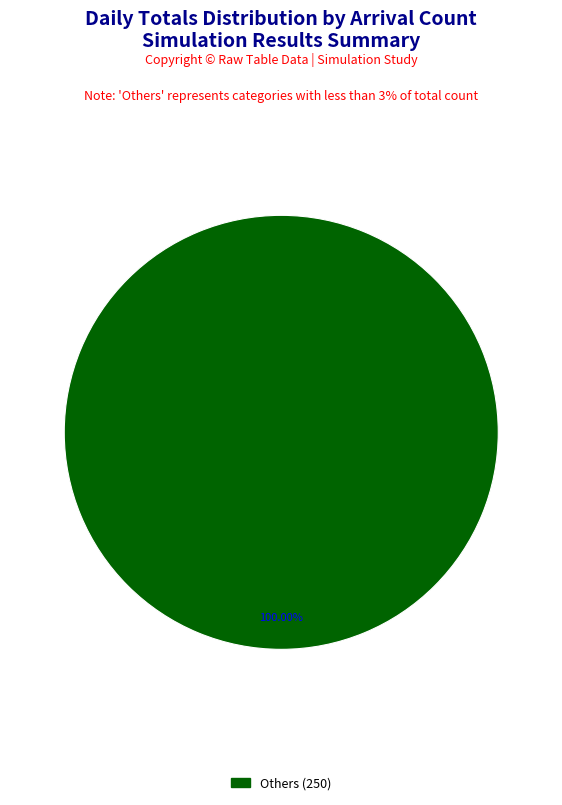

Is there any slice that represents more than half of the pie?

Yes